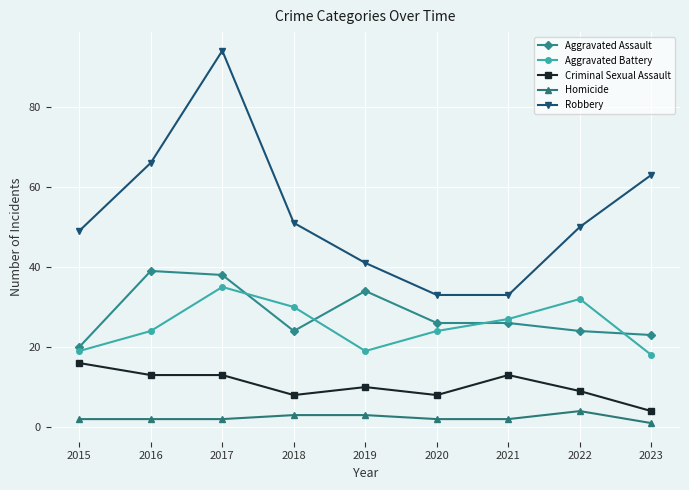

The Aggravated Battery series shows 10 at 2023. True or false?

False